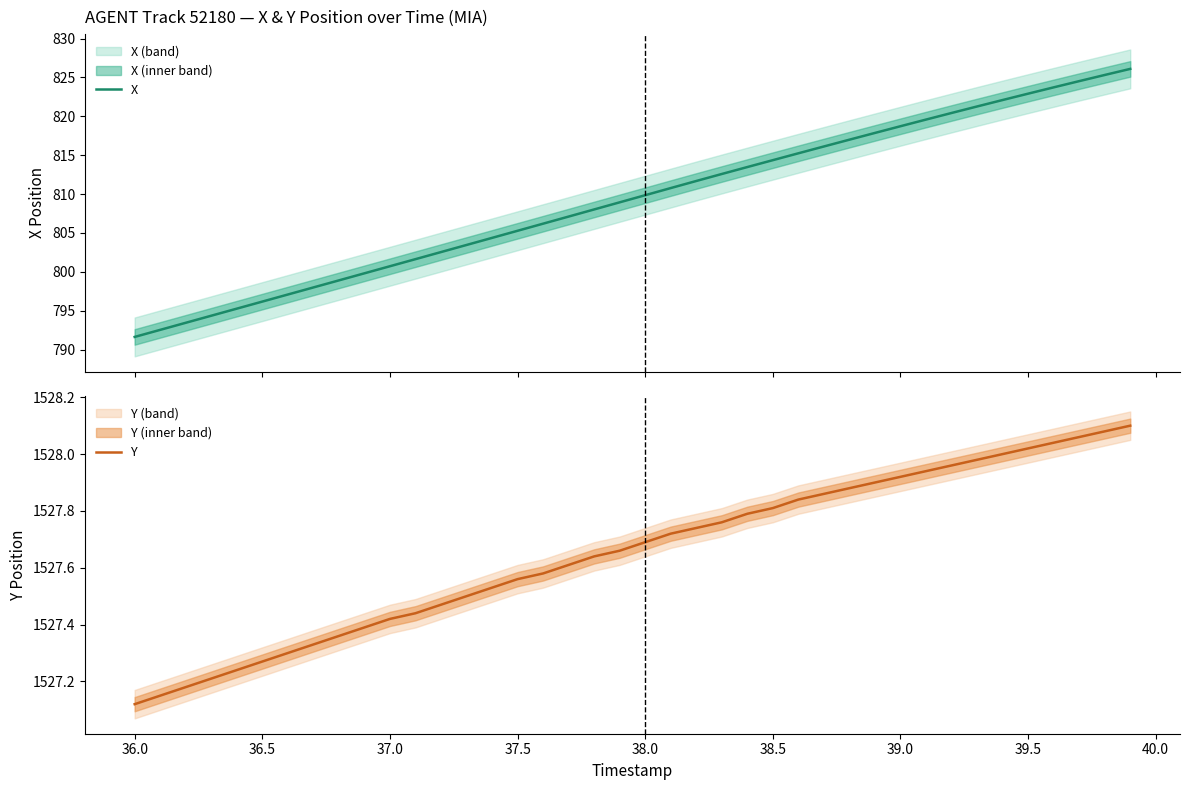

The value of Y at 37.0 is 324.4. True or false?

False